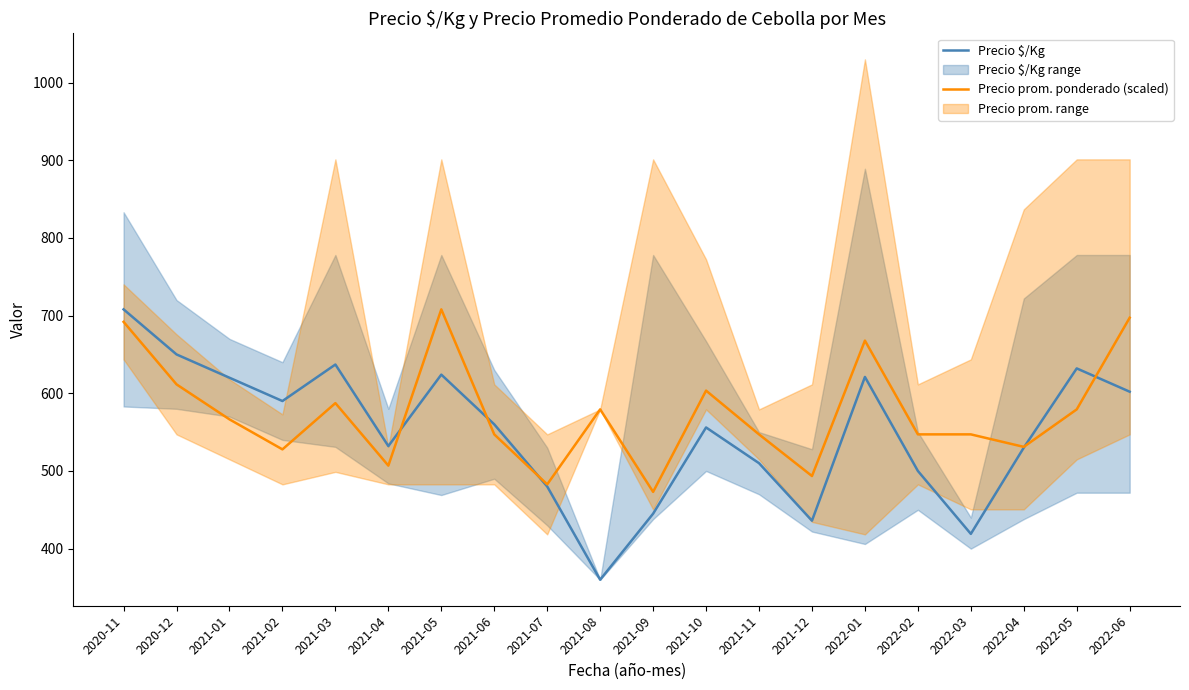

How many values in the Precio prom. ponderado (scaled) series exceed 566?

10